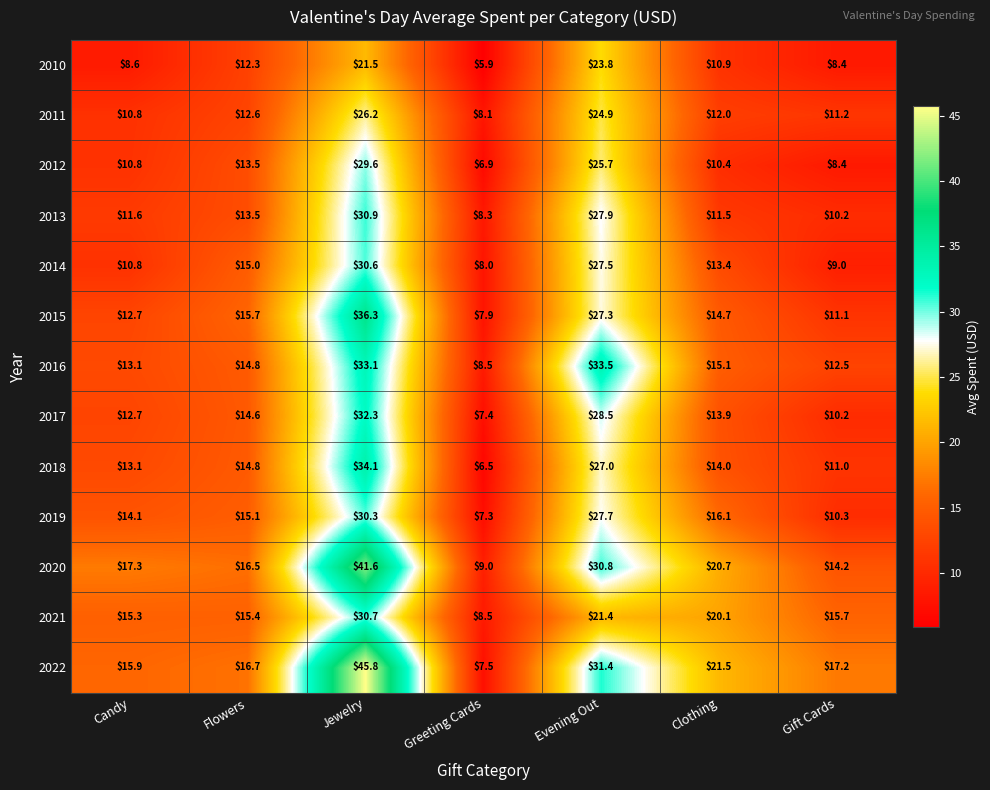

What is the difference between the 2014 values at Clothing and Evening Out?

14.1